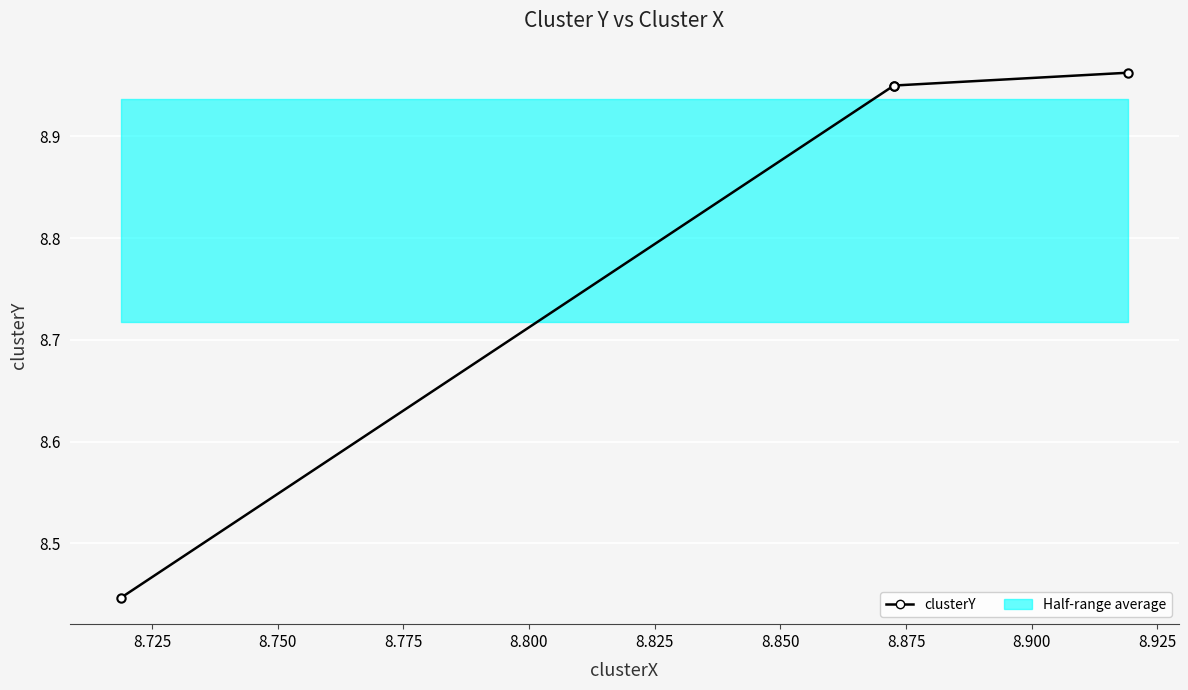

What is the sum of all values?

35.3